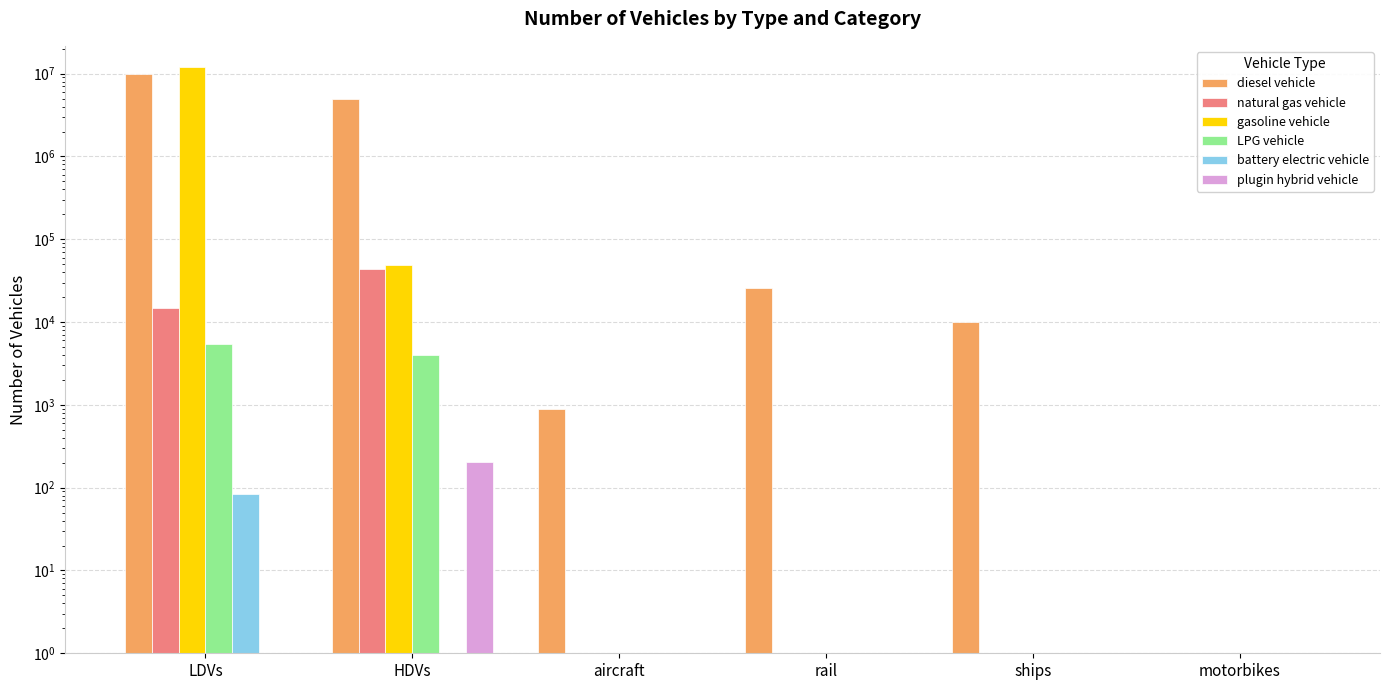

At how many categories does at least one series exceed 7551580?

1